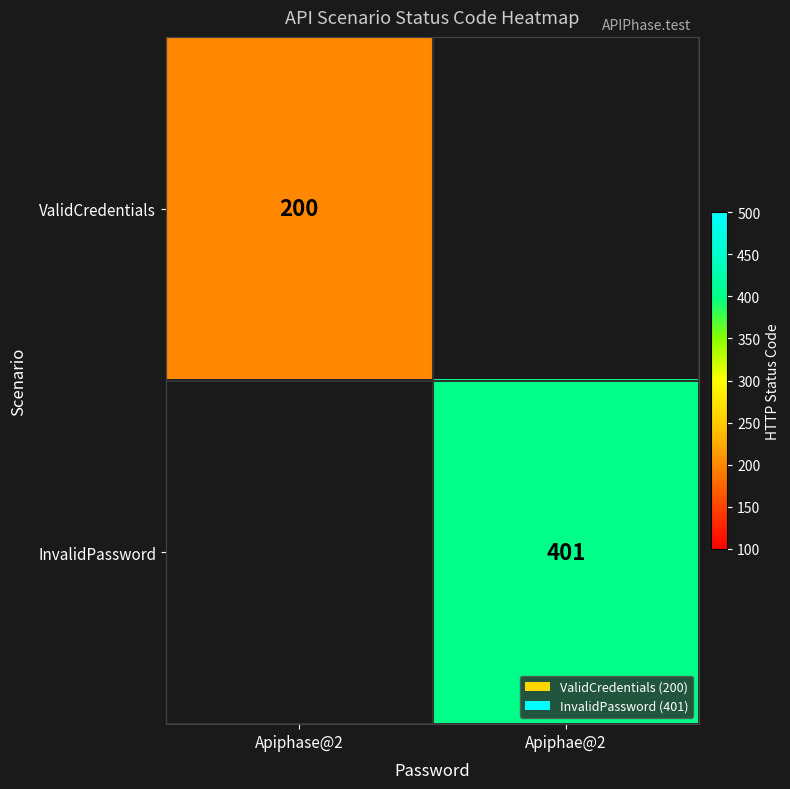

The ValidCredentials series shows 200 at Apiphase@2. True or false?

True